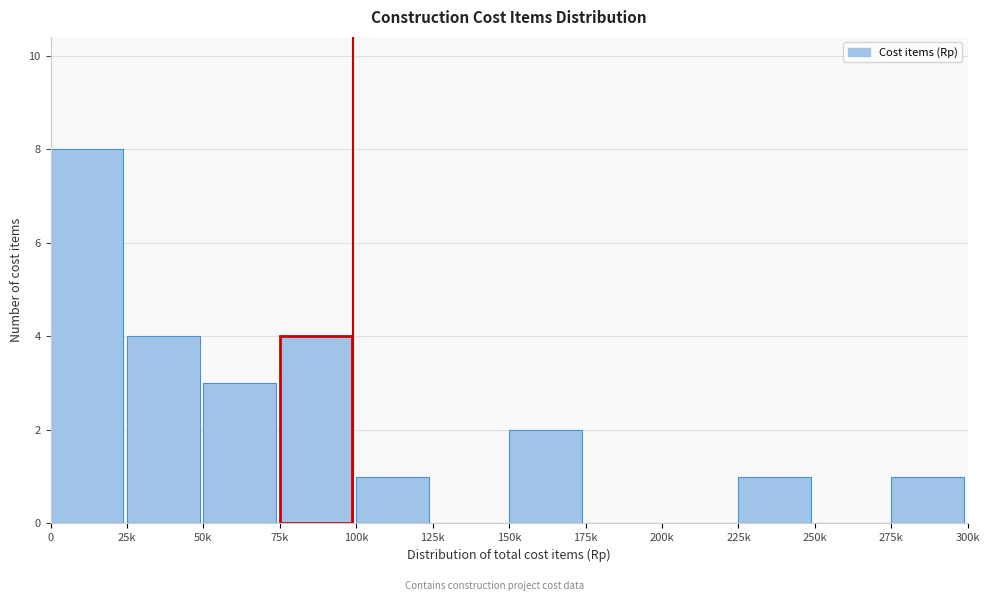

Reading right to left, what are all the values shown in this chart?

275k=1	250k=0	225k=1	200k=0	175k=0	150k=2	125k=0	100k=1	75k=4	50k=3	25k=4	0=8